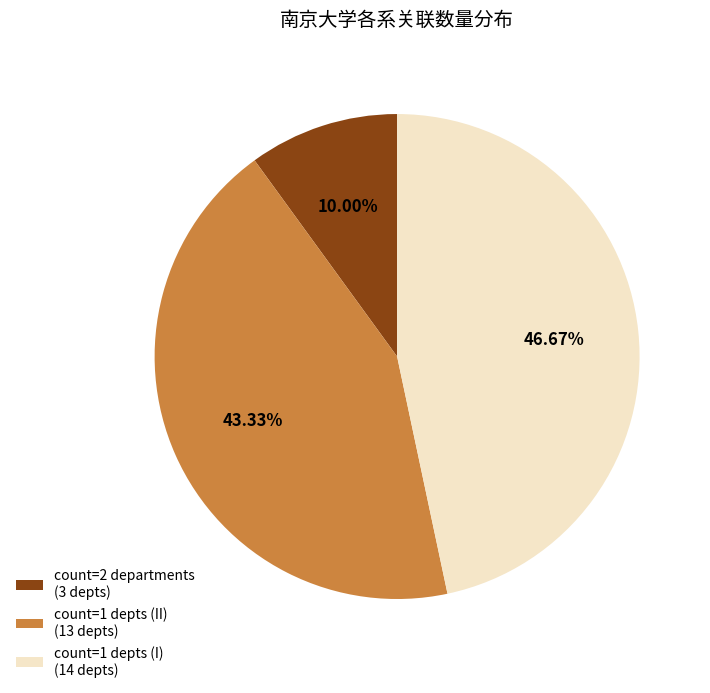

Is there any slice that represents more than half of the pie?

No